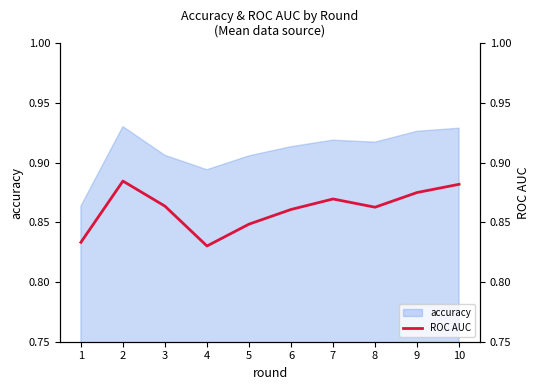

What is the average value?

0.9